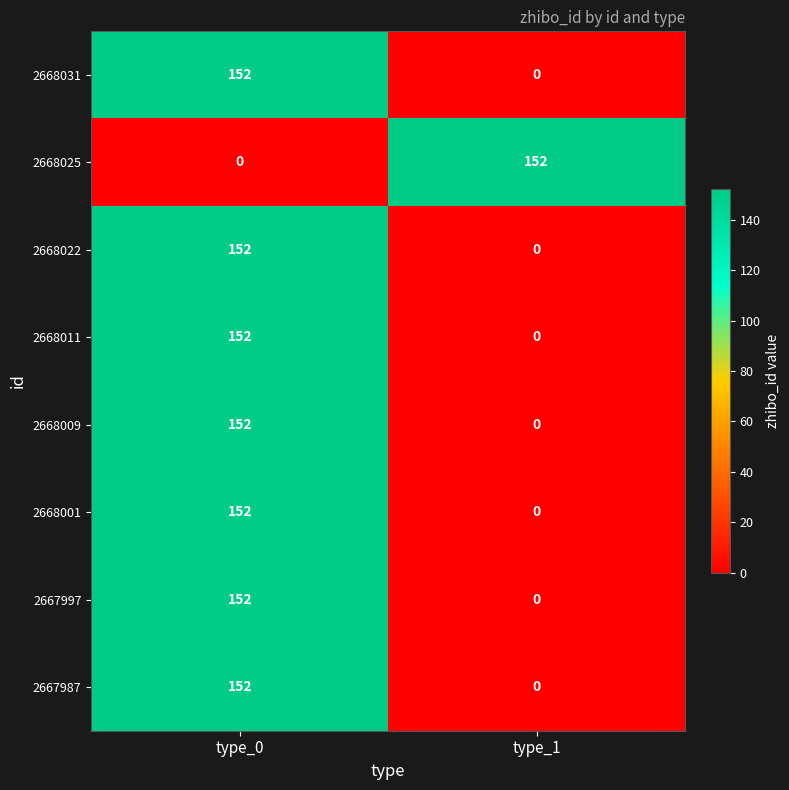

Reading left to right, extract all data points from this chart.

2668031: type_0=152	type_1=0
2668025: type_0=0	type_1=152
2668022: type_0=152	type_1=0
2668011: type_0=152	type_1=0
2668009: type_0=152	type_1=0
2668001: type_0=152	type_1=0
2667997: type_0=152	type_1=0
2667987: type_0=152	type_1=0